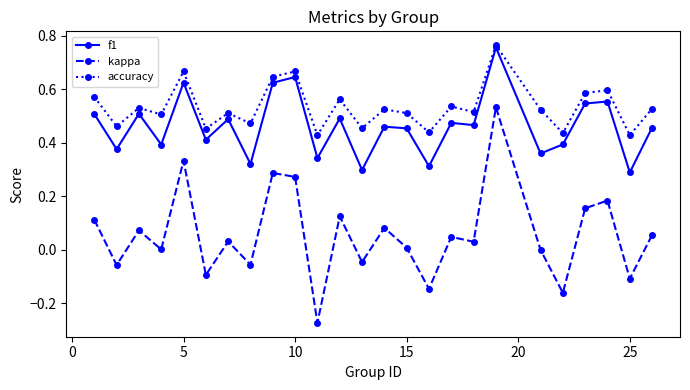

True or false: accuracy has more than 1 points higher than both neighbors.

True